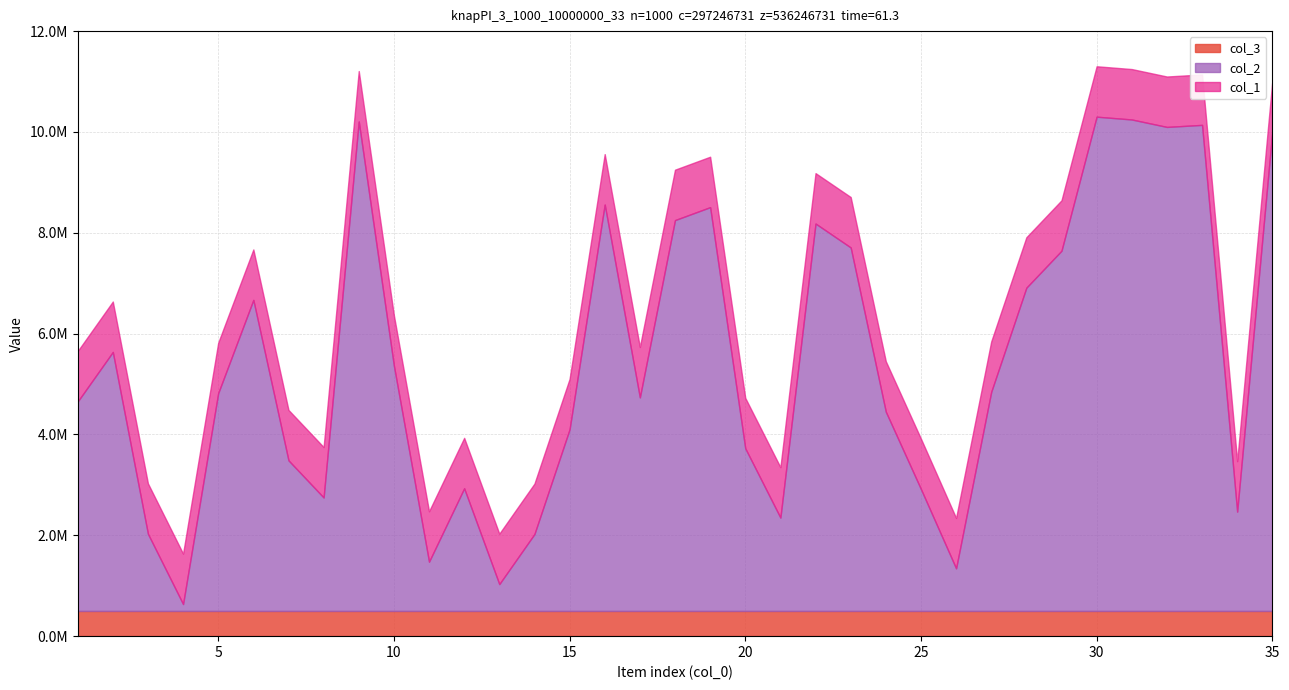

What is the spread (max minus min) of values at 34?

2969763